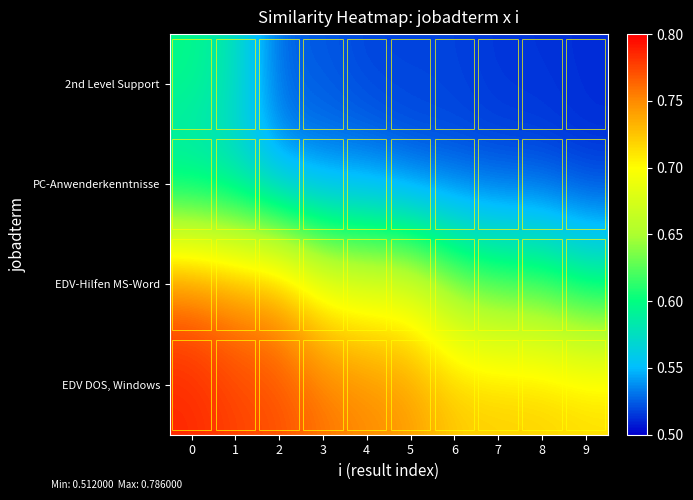

Which series has the widest spread of values?

EDV-Hilfen MS-Word